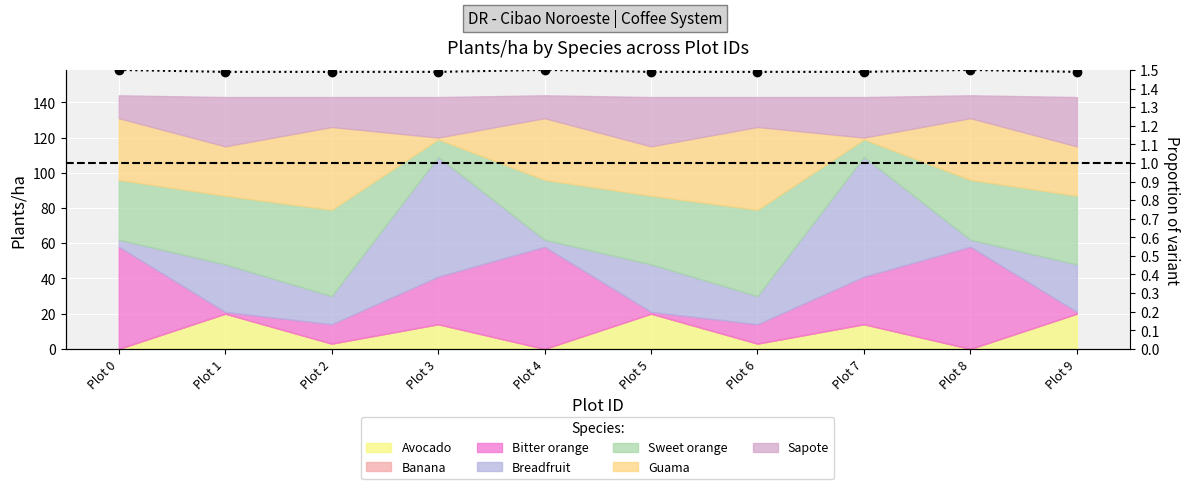

At which category does the data reach its first local peak?

Plot 4